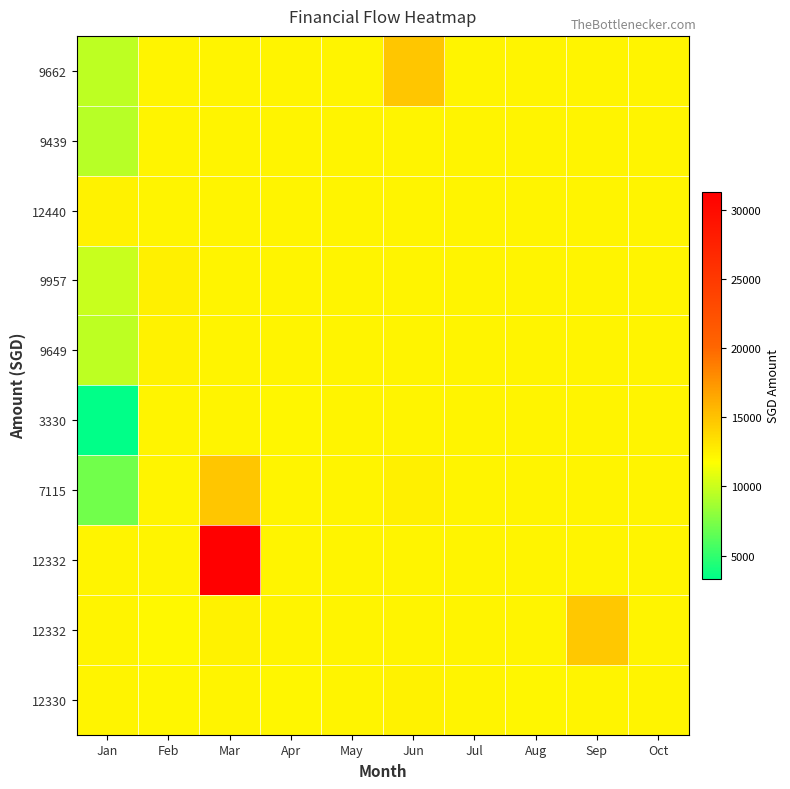

At which category is the sum across all series the highest?

Mar